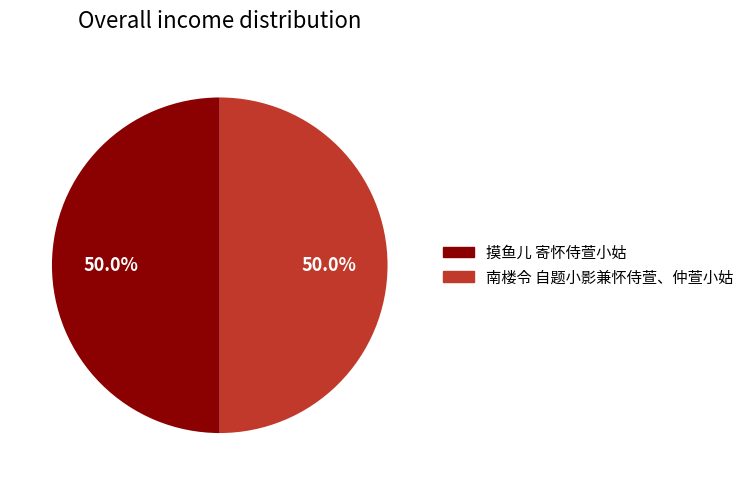

How many segments does this pie chart have?

2